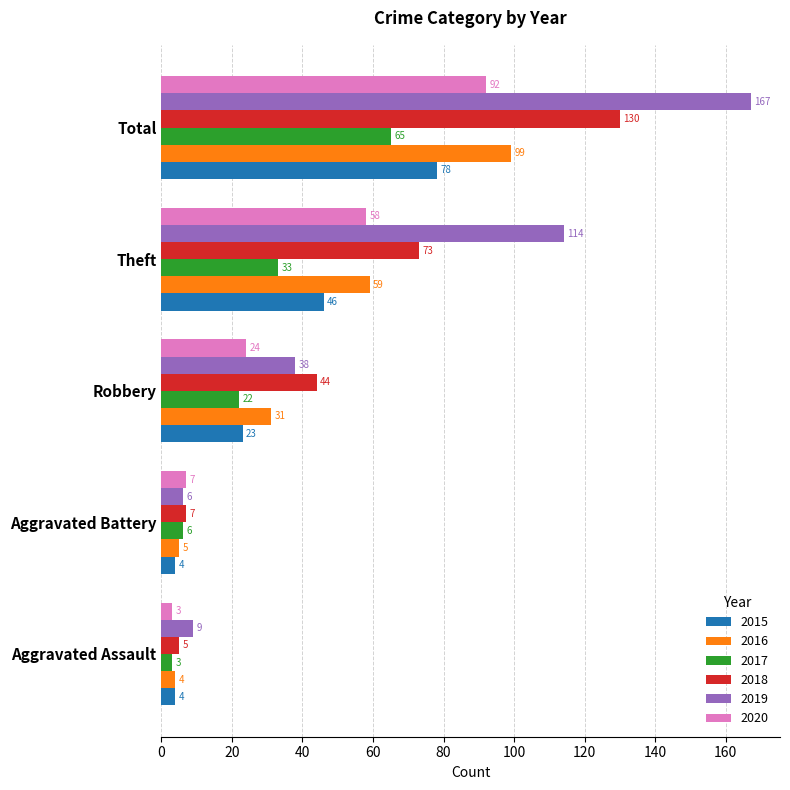

Which category has the lowest value across all series?

Aggravated Assault